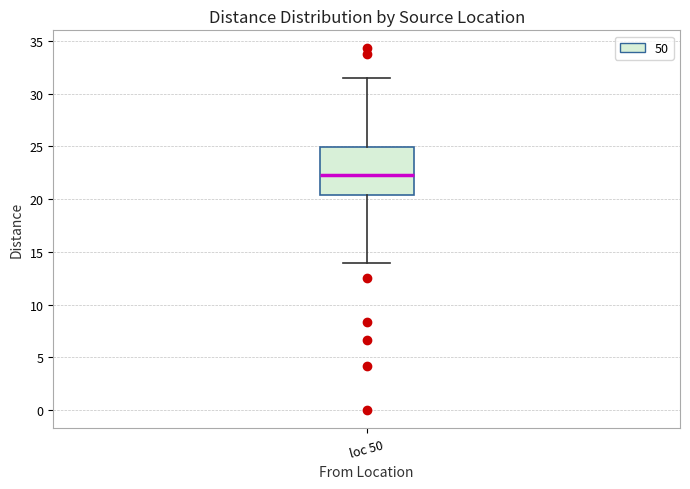

Read this box plot against the y-axis: the position of the median line, the range covered by the box, and the ends of both whiskers. The values are not printed on the chart, so give them approximately, as read against the axis.

median 22.5, box 20.5 to 25.0, whiskers 14.0 to 31.5